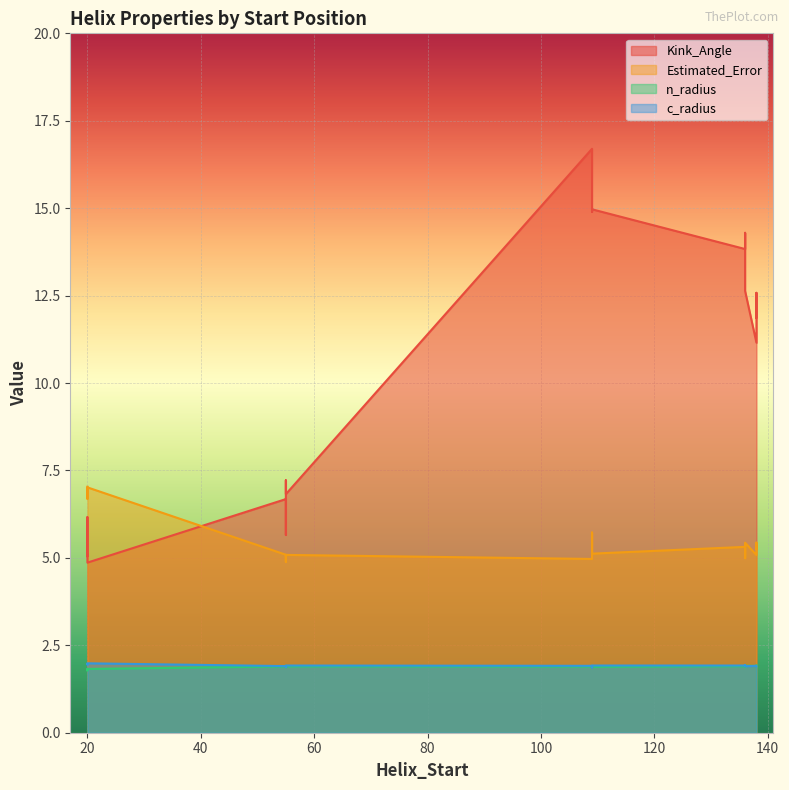

The value of Estimated_Error at 136 is 5.4. True or false?

True